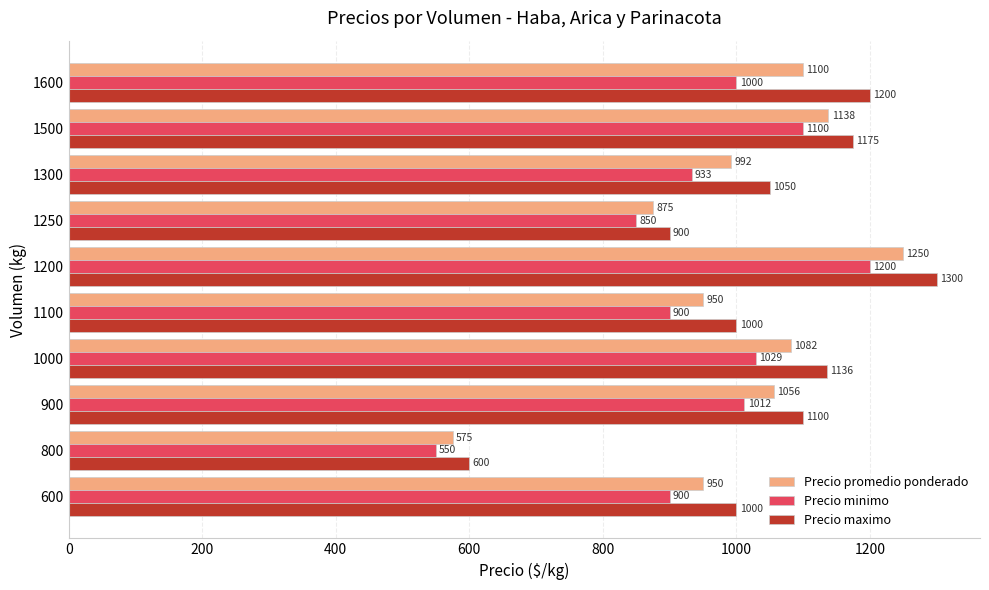

What is the difference between the maximum and minimum values in the Precio promedio ponderado series?

675